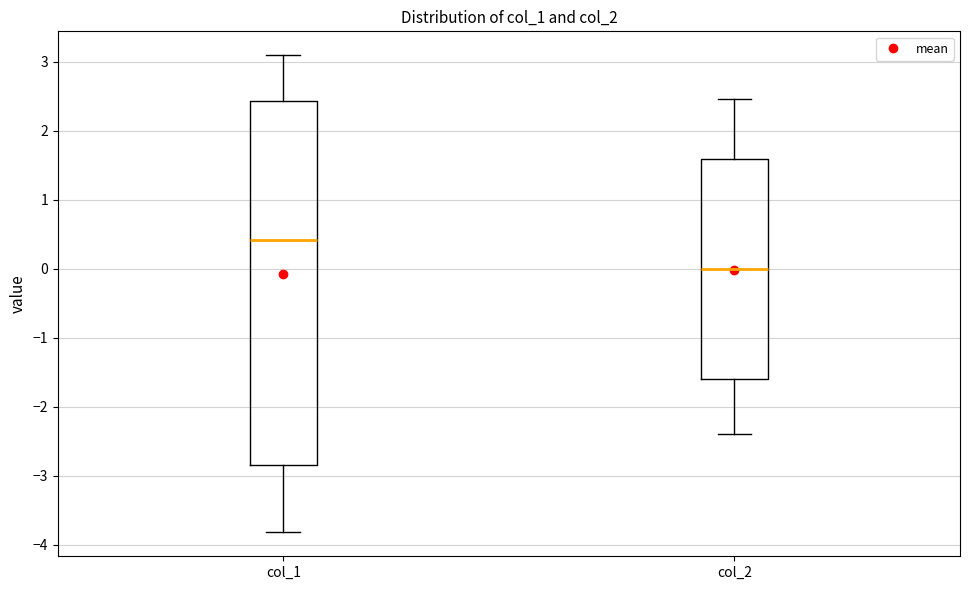

Which box is the tallest, from its lower edge to its upper edge?

col_1